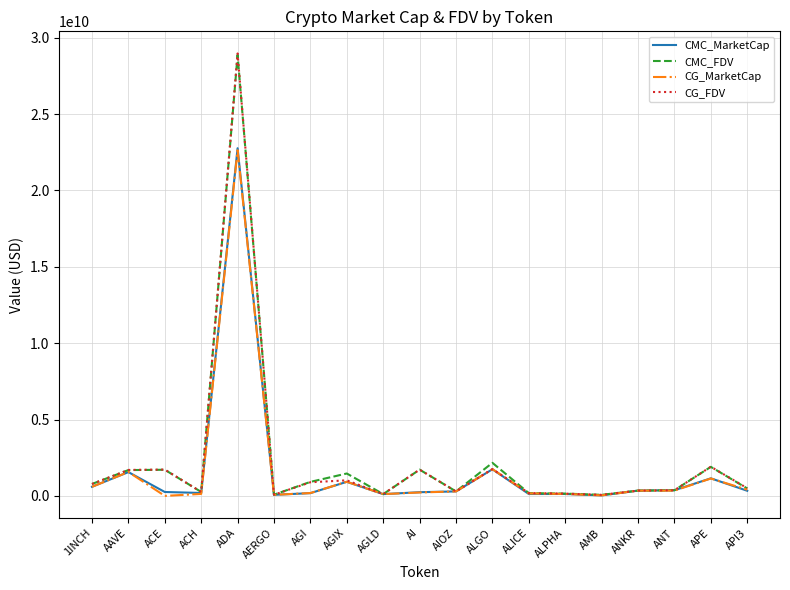

At which label does CG_FDV reach its peak?

ADA